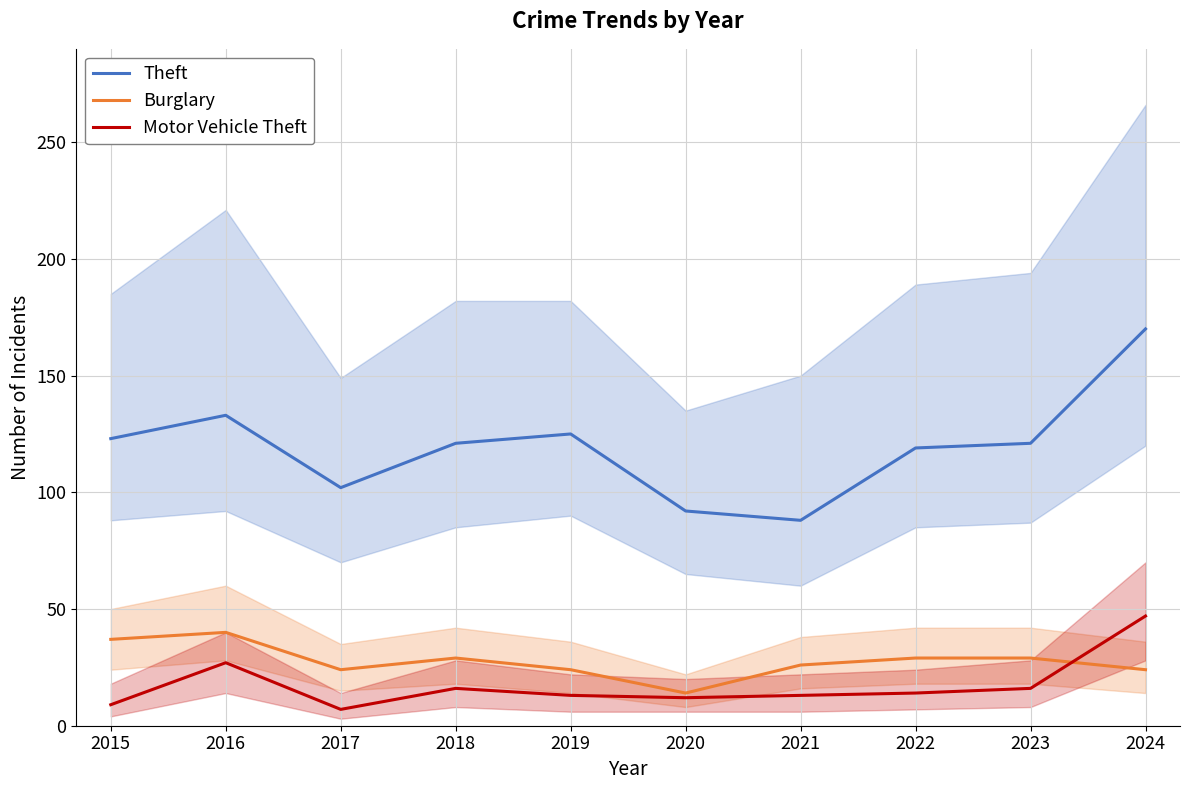

At which label does Burglary reach its peak?

2016